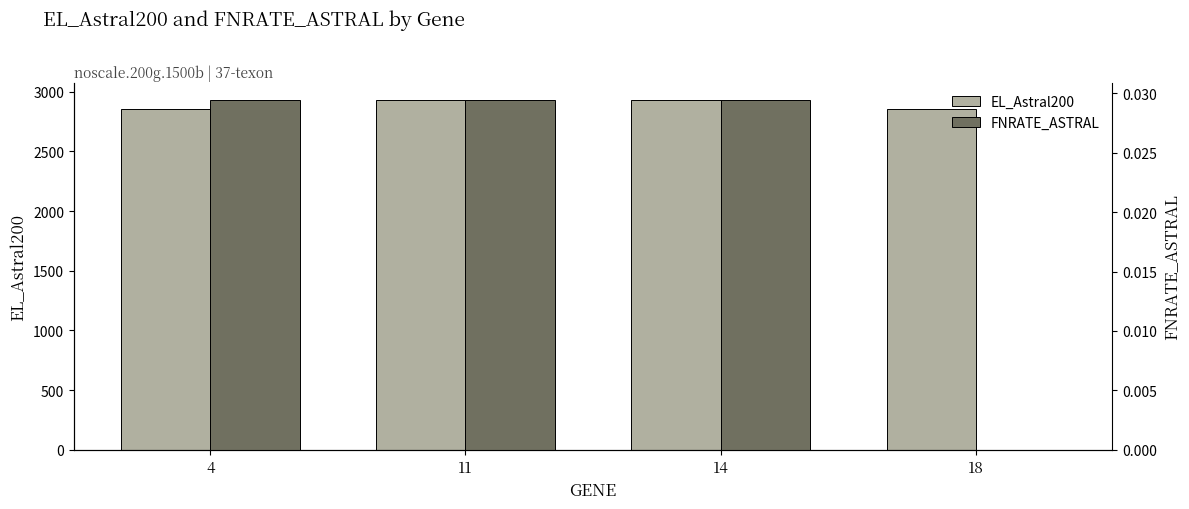

Rank the series at 14 from highest to lowest value.

EL_Astral200, FNRATE_ASTRAL